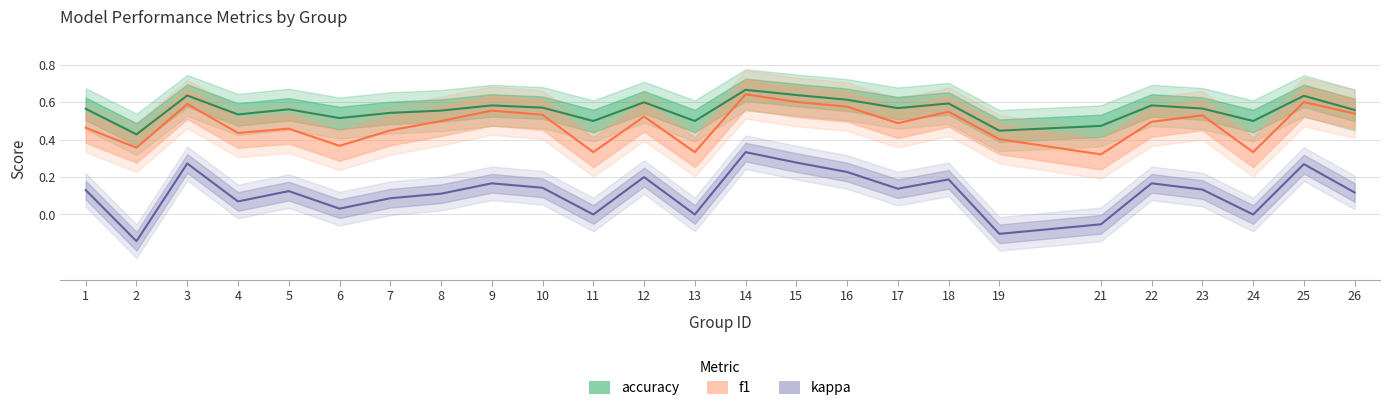

How many lines are shown in the chart?

3